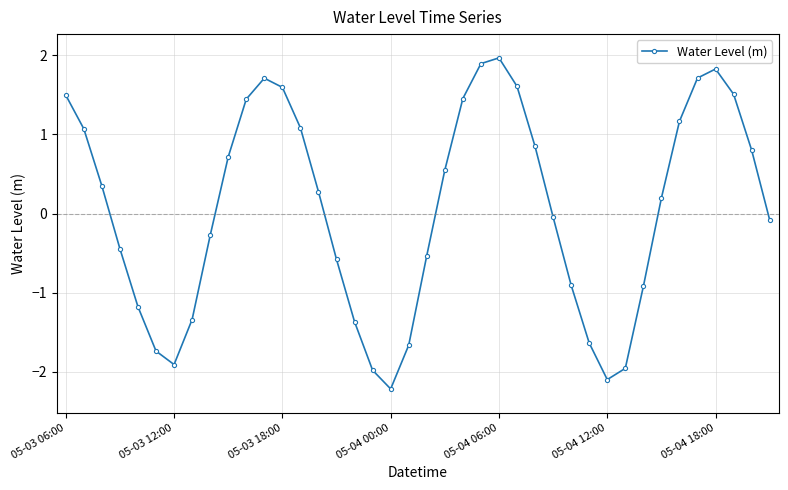

What is the value of the 31st point from the left?

-2.1